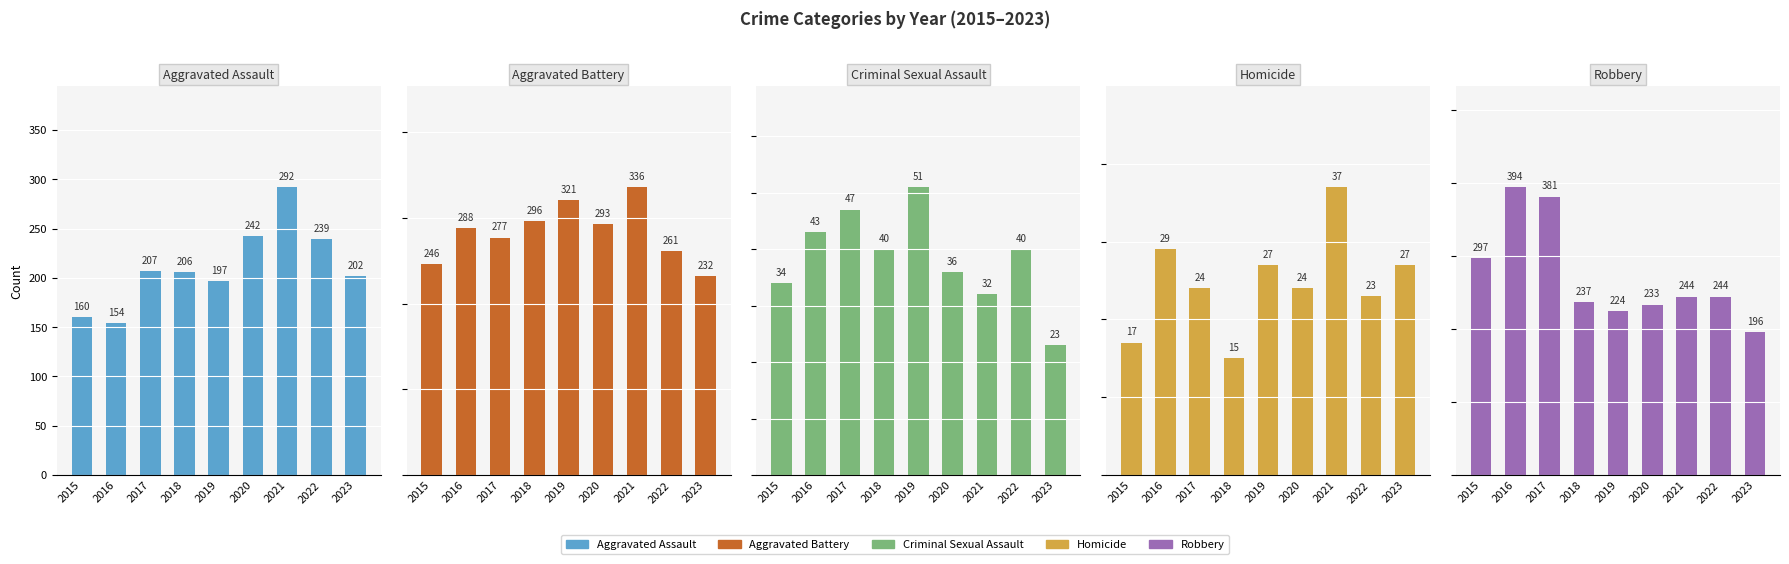

How many series are shown in this chart?

5